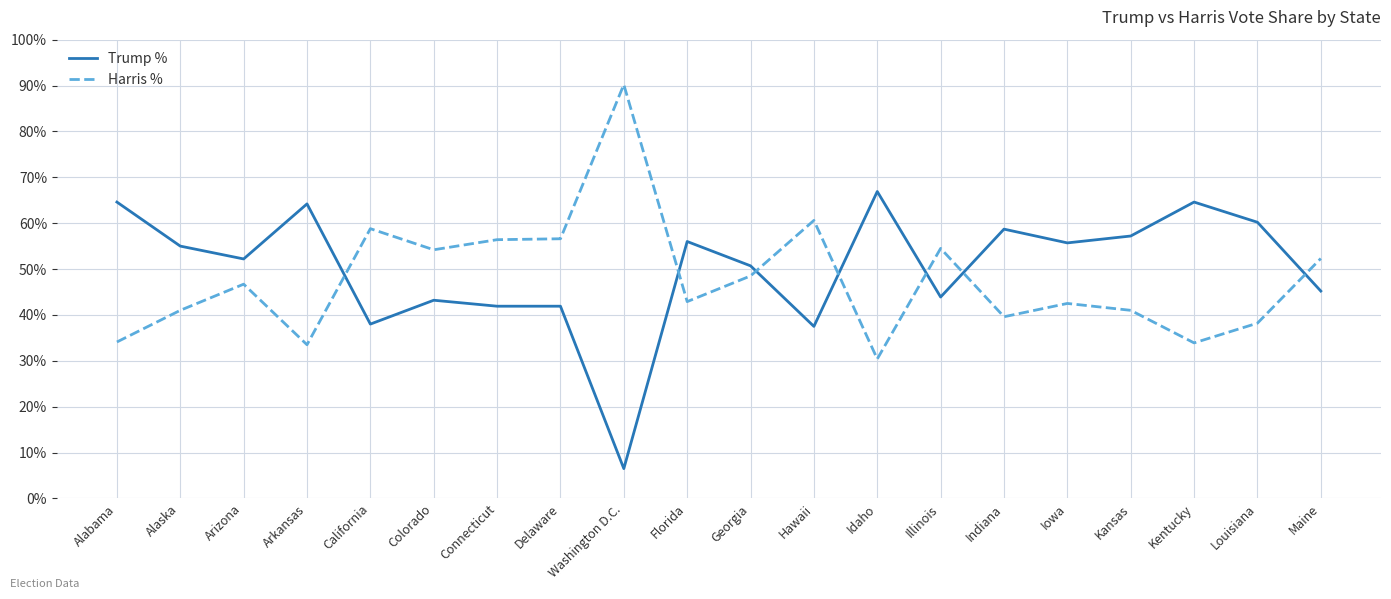

Does the chart have visible grid lines?

Yes